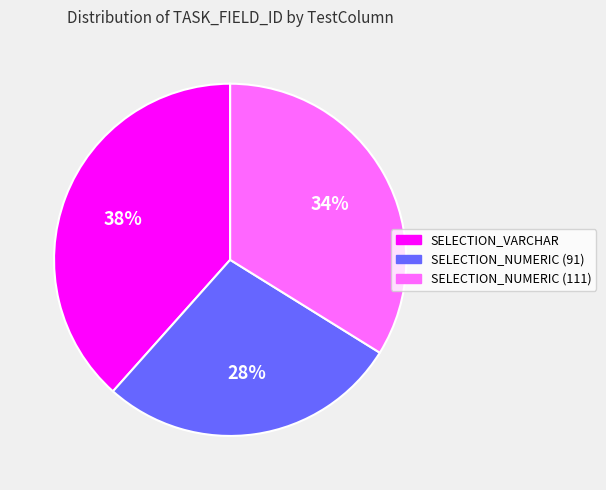

To the nearest percent, what is the combined percentage of SELECTION_NUMERIC (91) and SELECTION_VARCHAR?

66%